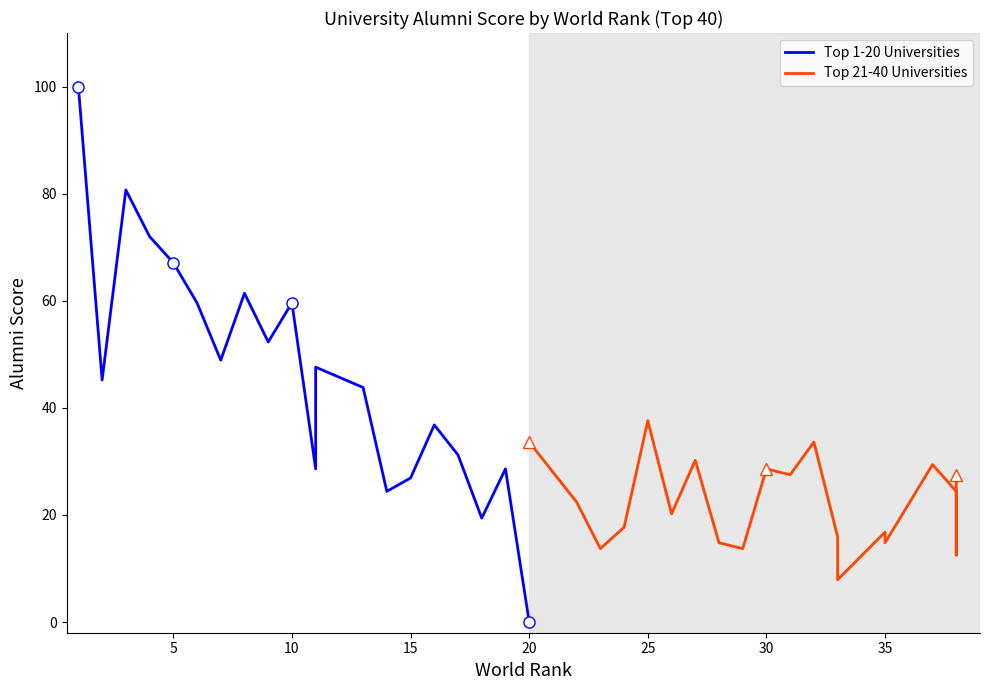

What is the label of the 16th point from the right?

20